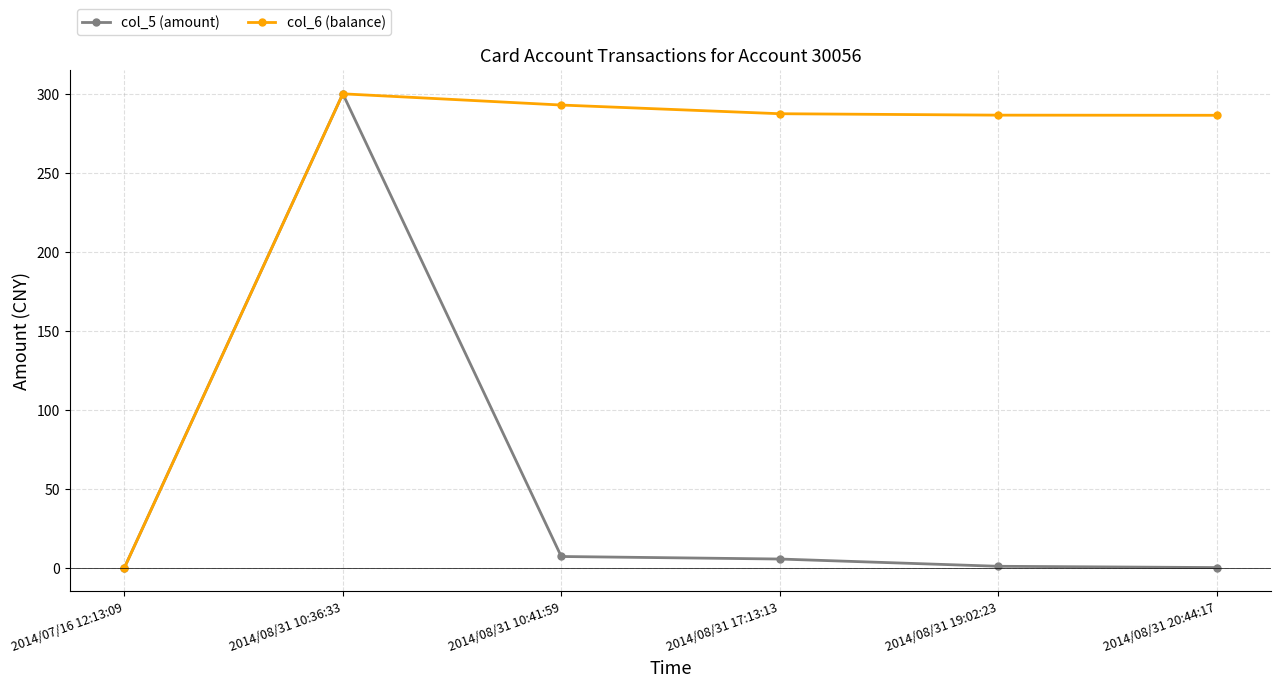

Where is the first local maximum for col_6 (balance)?

2014/08/31 10:36:33